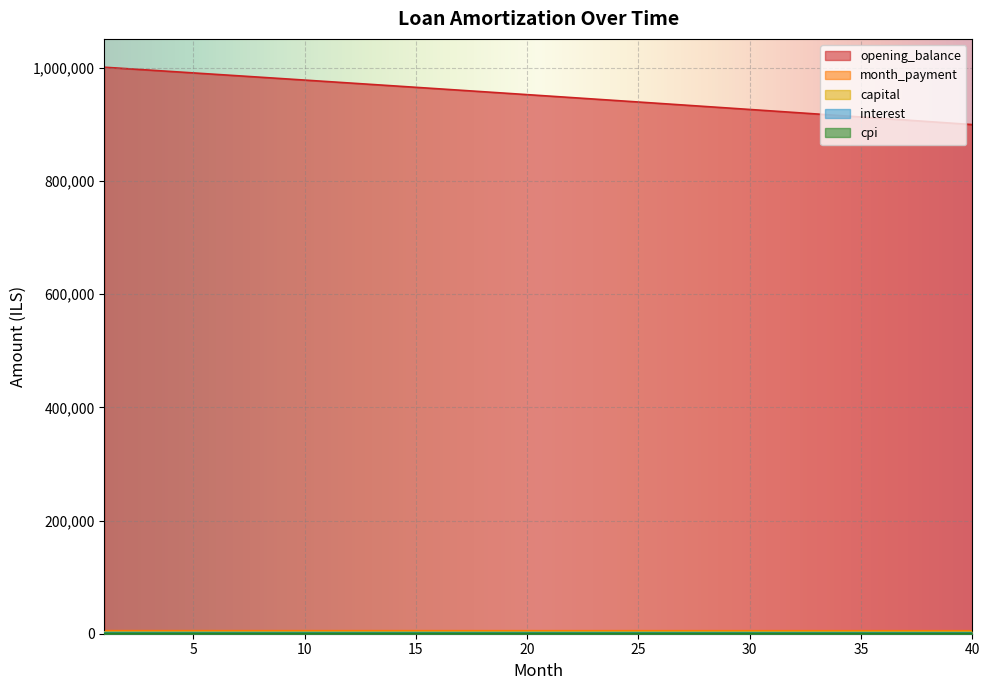

Where is capital nearest to the value 3391?

21